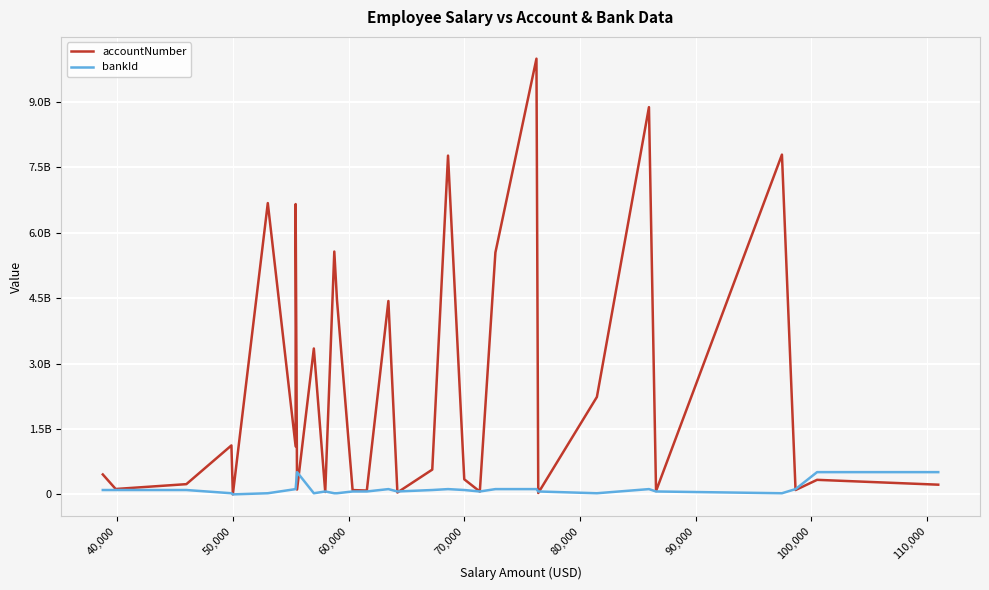

Is it true that bankId equals 278376225 at 110,000?

False